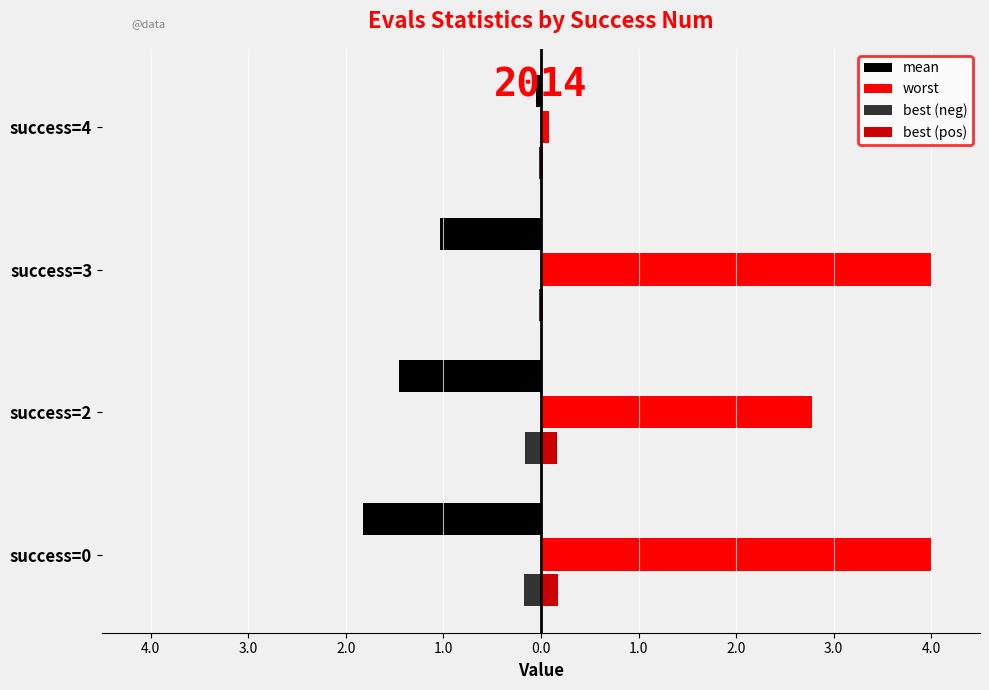

What are all the series names shown in the legend?

mean, worst, best (neg), best (pos)